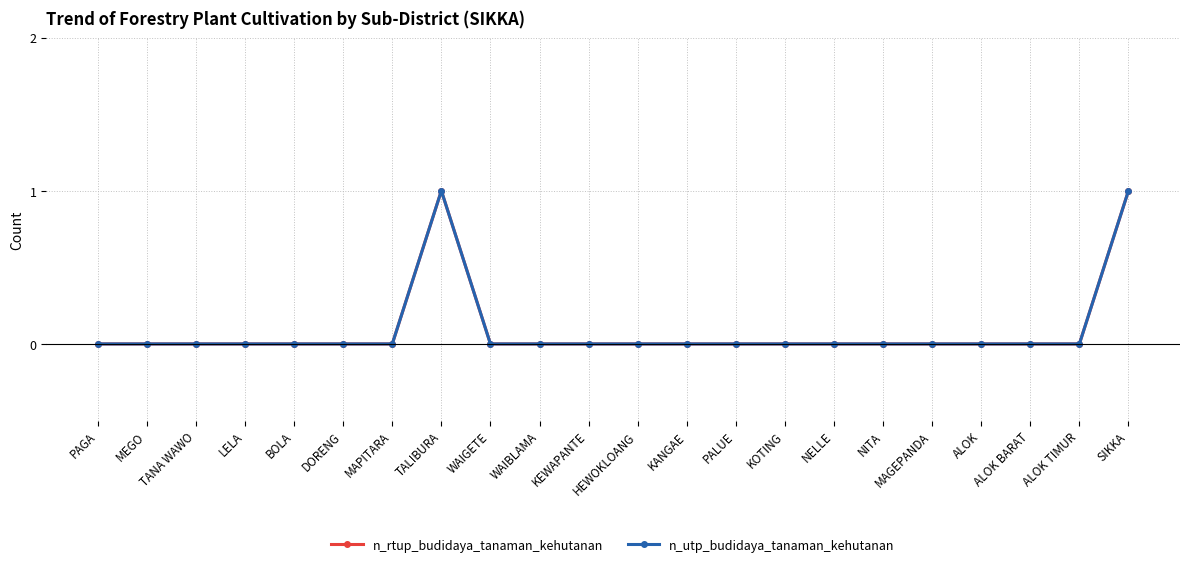

How many data points in n_utp_budidaya_tanaman_kehutanan are above 0?

2